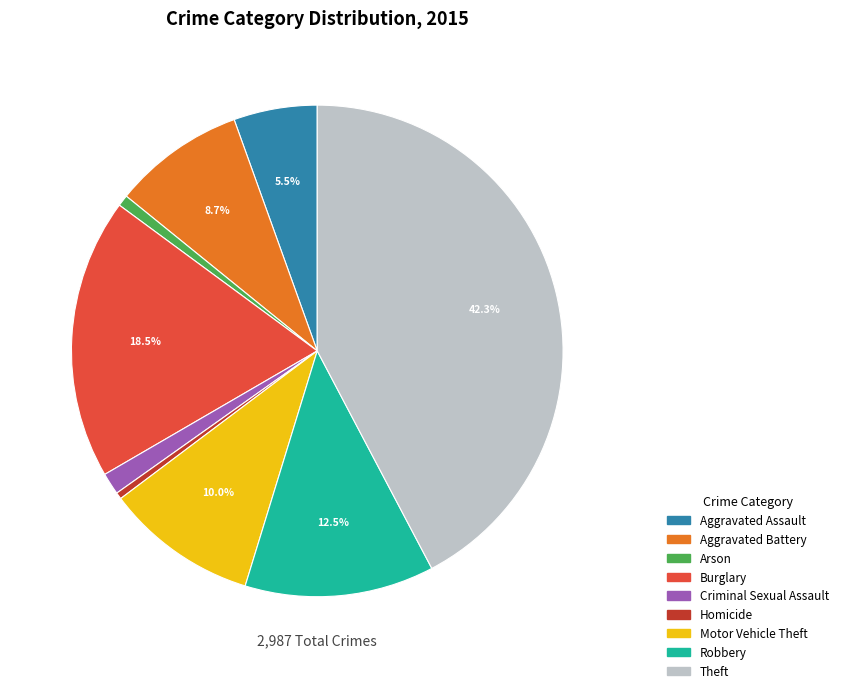

Do Aggravated Assault and Criminal Sexual Assault together represent more than half of the pie?

No